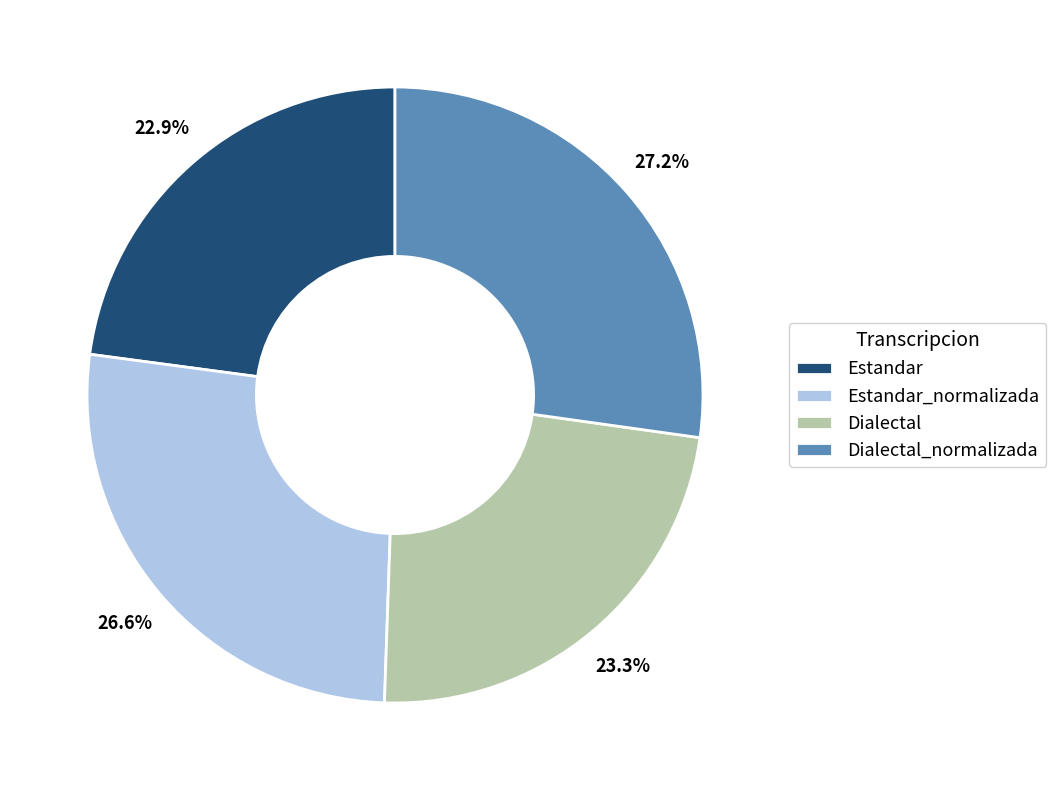

True or false: Estandar_normalizada accounts for 27% of the total.

True